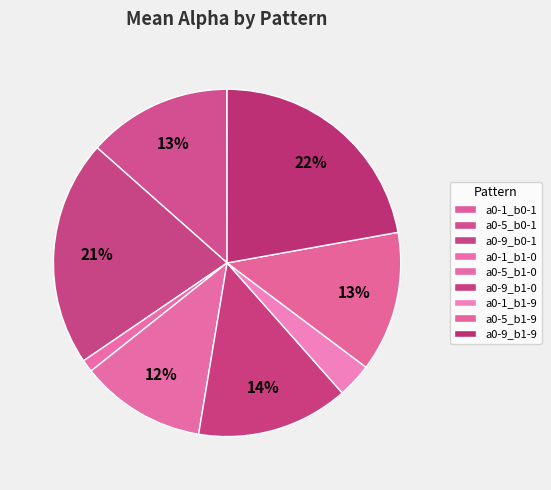

To the nearest percent, what is the difference between the largest and smallest slice percentages?

22%